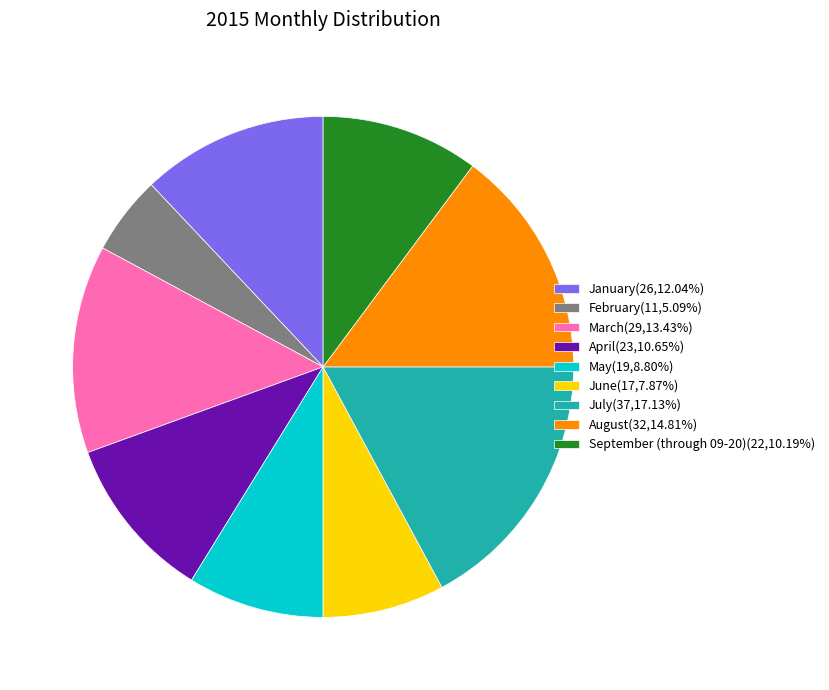

Is January(26,12.04%) the majority of the pie?

No